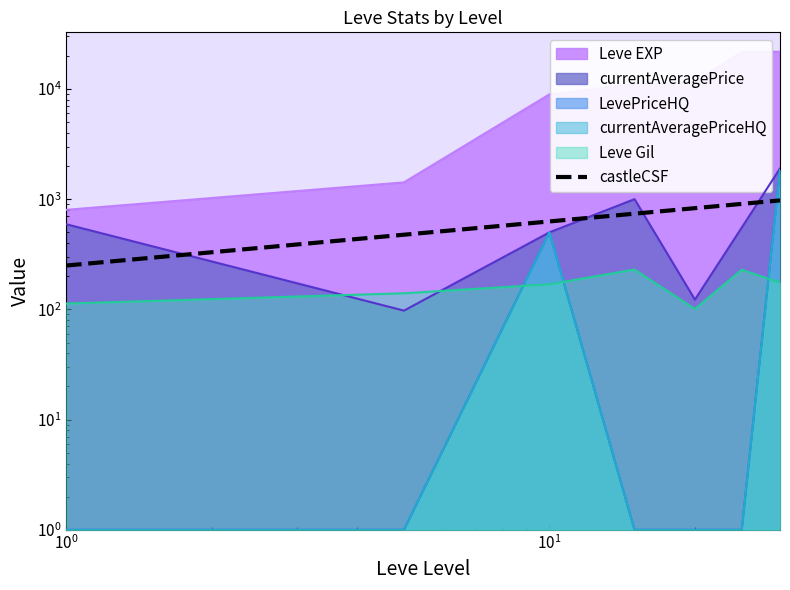

What is the total value across all series at 10?

10599.0